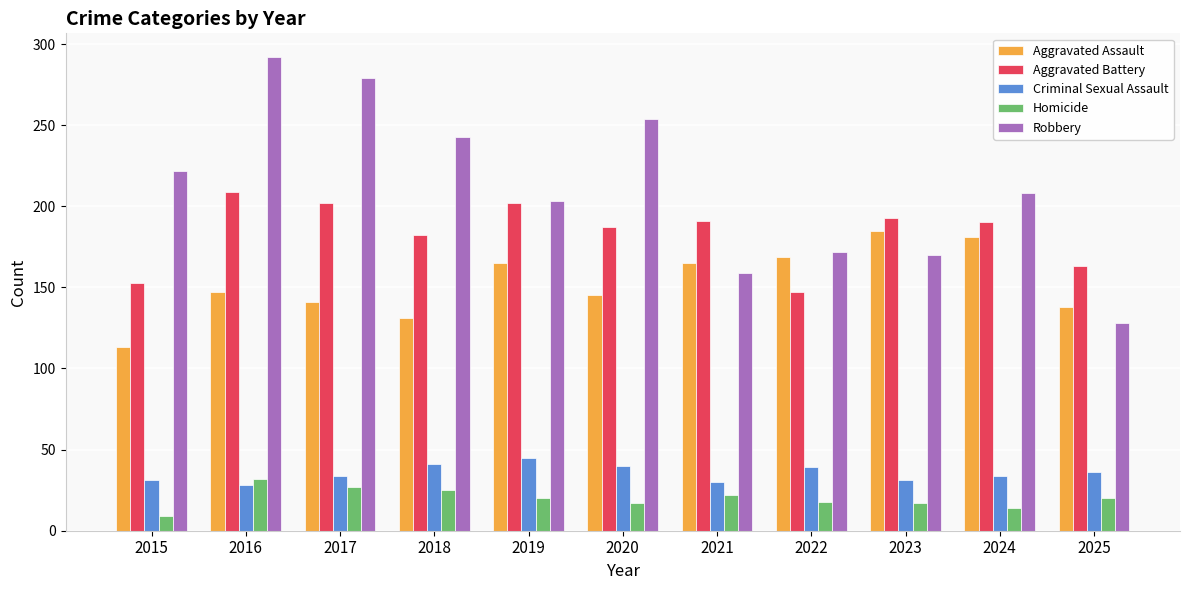

How many categories are shown in the chart?

11